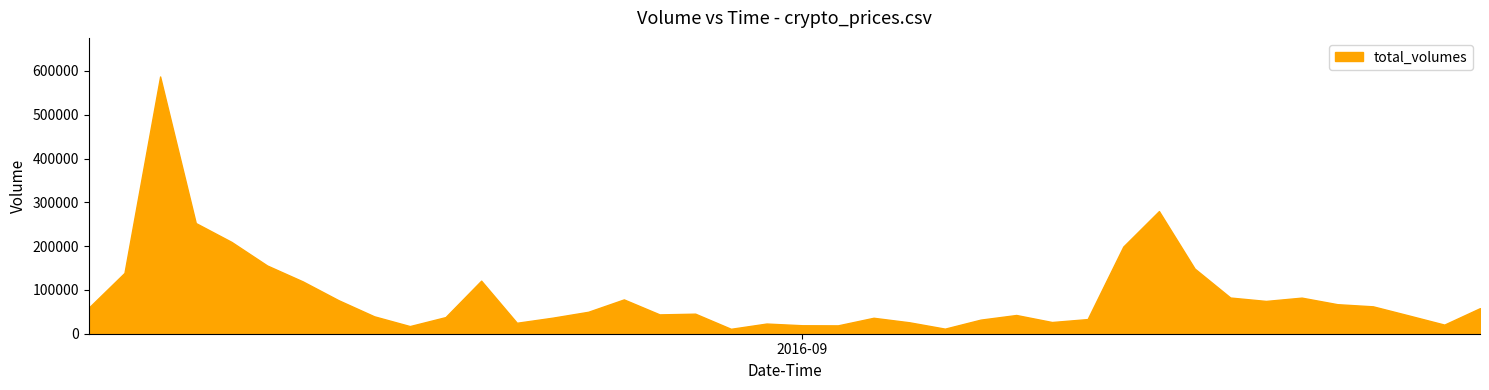

How many lines are shown in the chart?

1